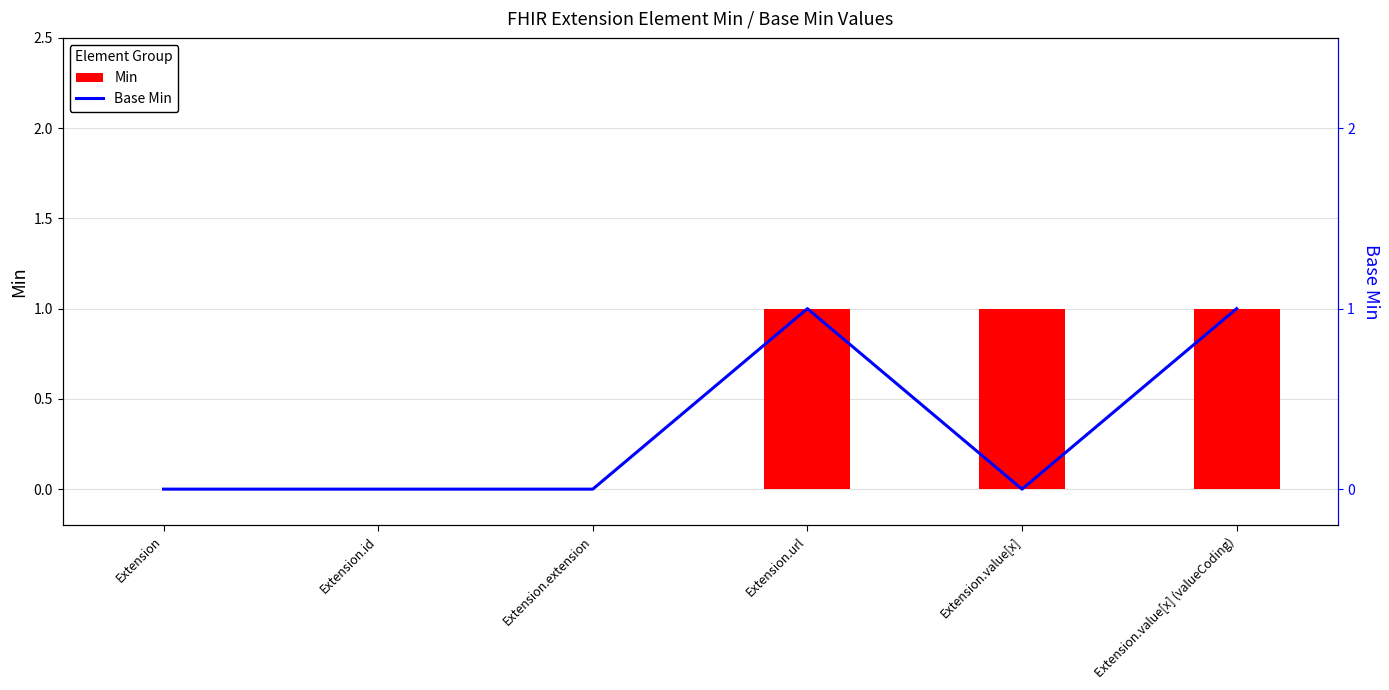

At which category is the sum across all series the highest?

Extension.url